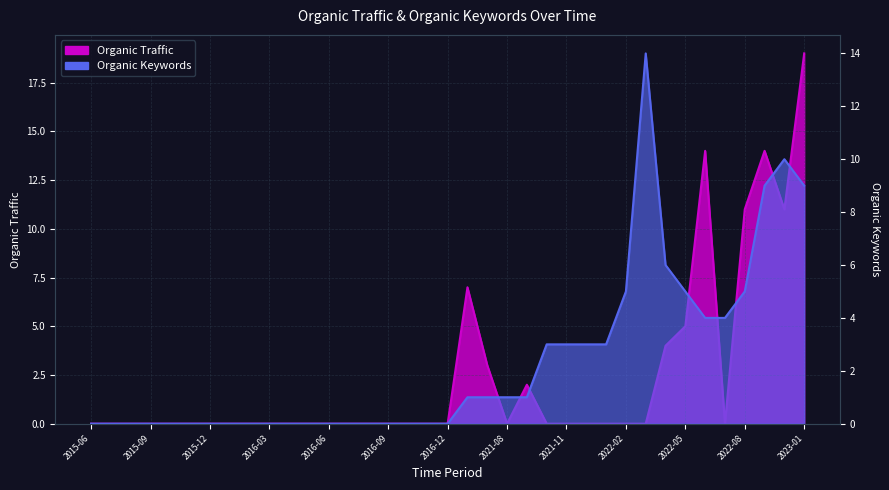

At which category does Organic Keywords reach its first local peak?

2022-03